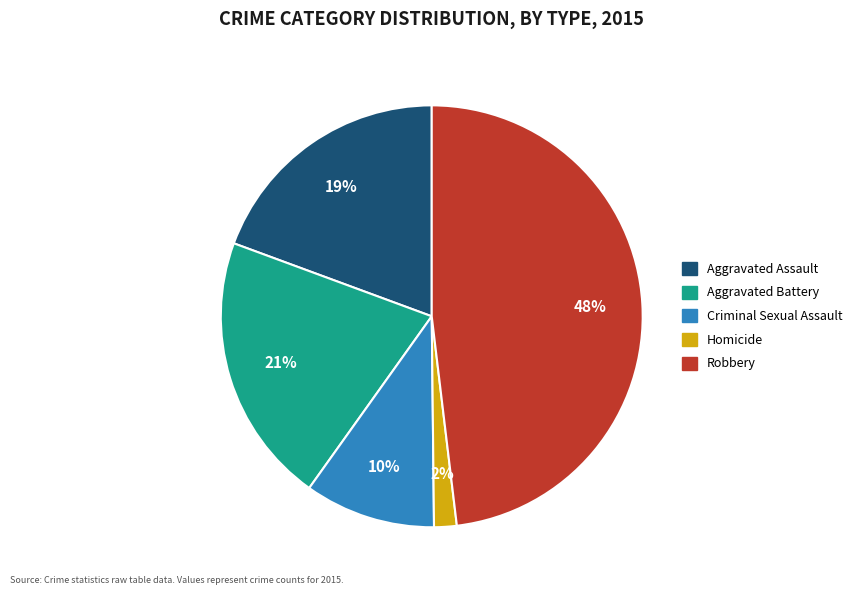

To the nearest percent, what portion does Homicide represent?

2%